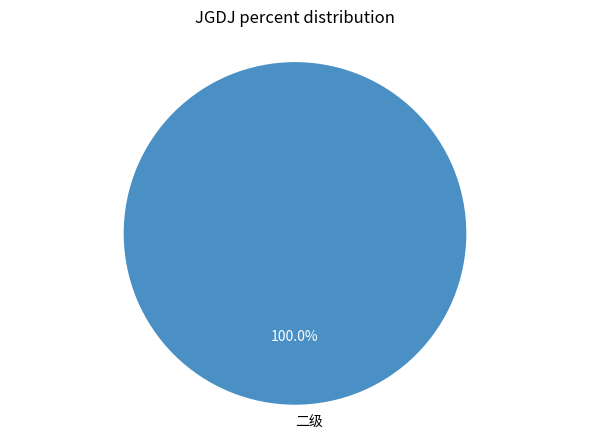

To the nearest percent, what portion does 二级 represent?

100%